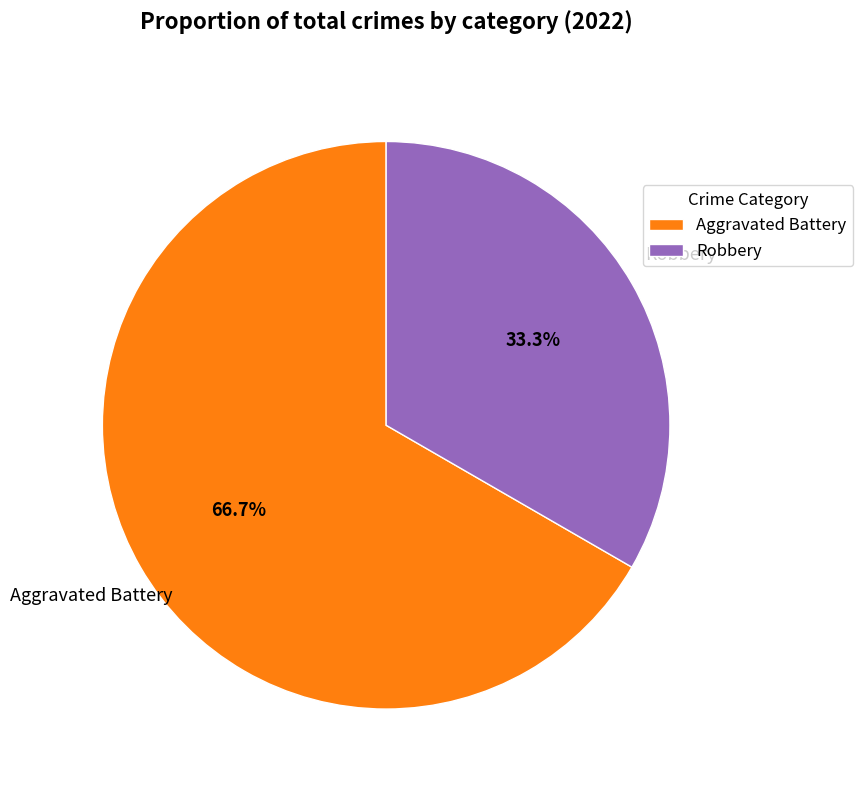

Rank the categories by value from highest to lowest.

Aggravated Battery, Robbery